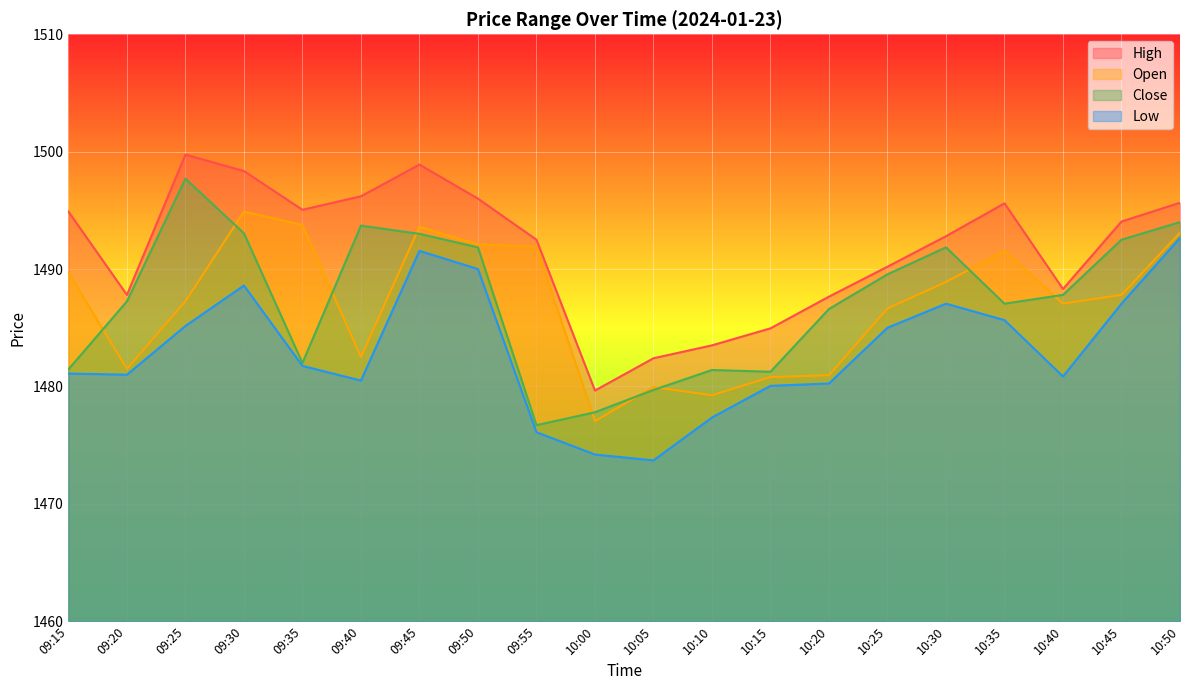

What is the difference between the maximum and minimum values in the Open series?

17.9